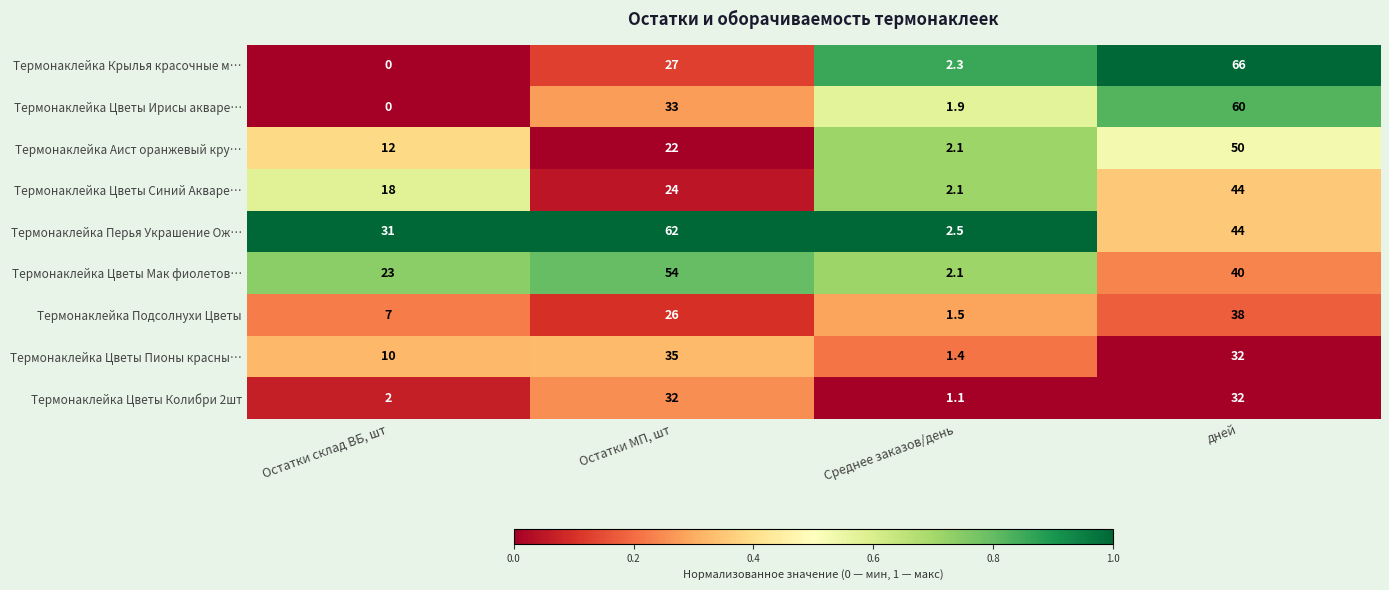

Rank the series at Остатки МП, шт from lowest to highest value.

Термонаклейка Аист оранжевый кру…, Термонаклейка Цветы Синий Акваре…, Термонаклейка Подсолнухи Цветы, Термонаклейка Крылья красочные м…, Термонаклейка Цветы Колибри 2шт, Термонаклейка Цветы Ирисы акваре…, Термонаклейка Цветы Пионы красны…, Термонаклейка Цветы Мак фиолетов…, Термонаклейка Перья Украшение Ож…